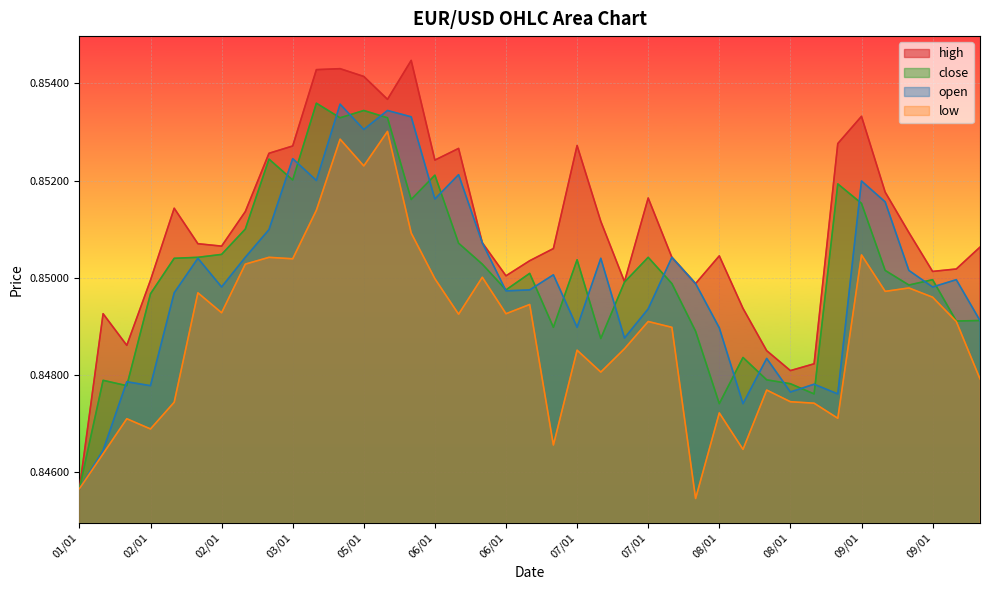

Where is the first local minimum for close?

02/01